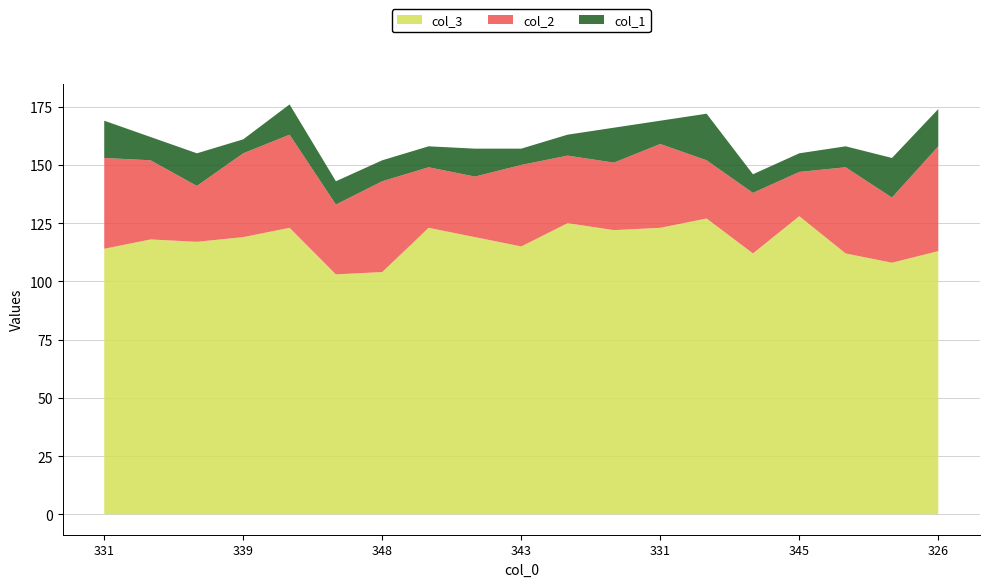

What is the minimum value for col_3?

103